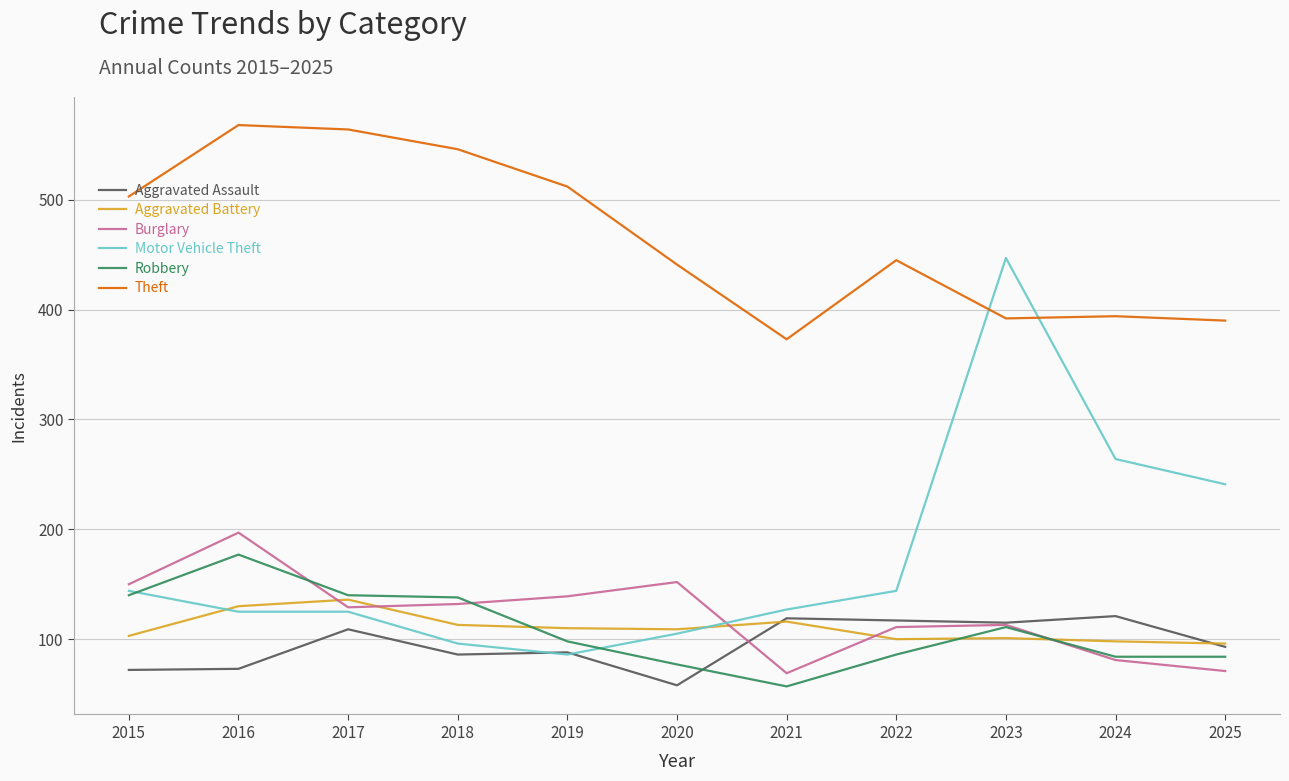

True or false: Aggravated Battery has a value of 28 at 2020.

False